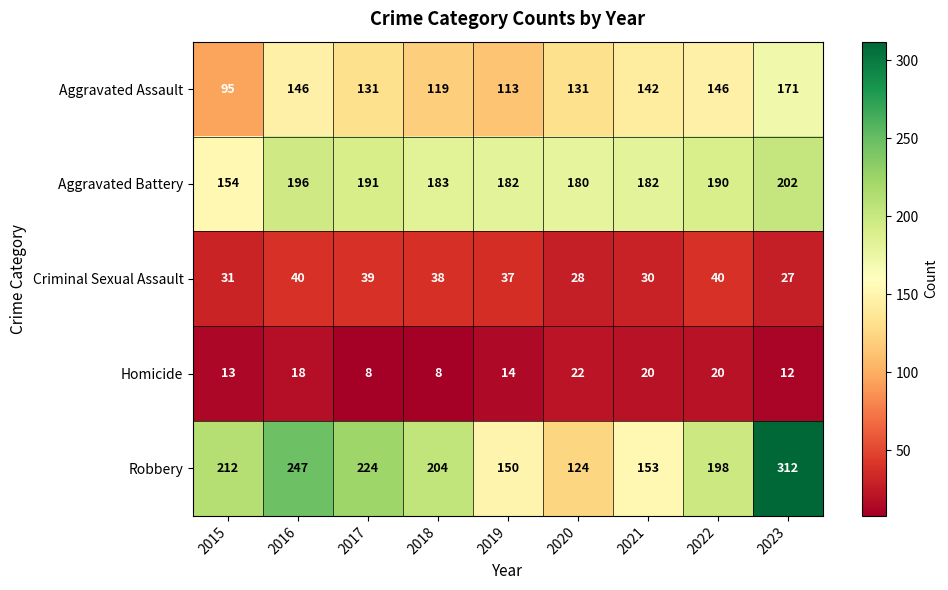

What is the average value of the Homicide series?

15